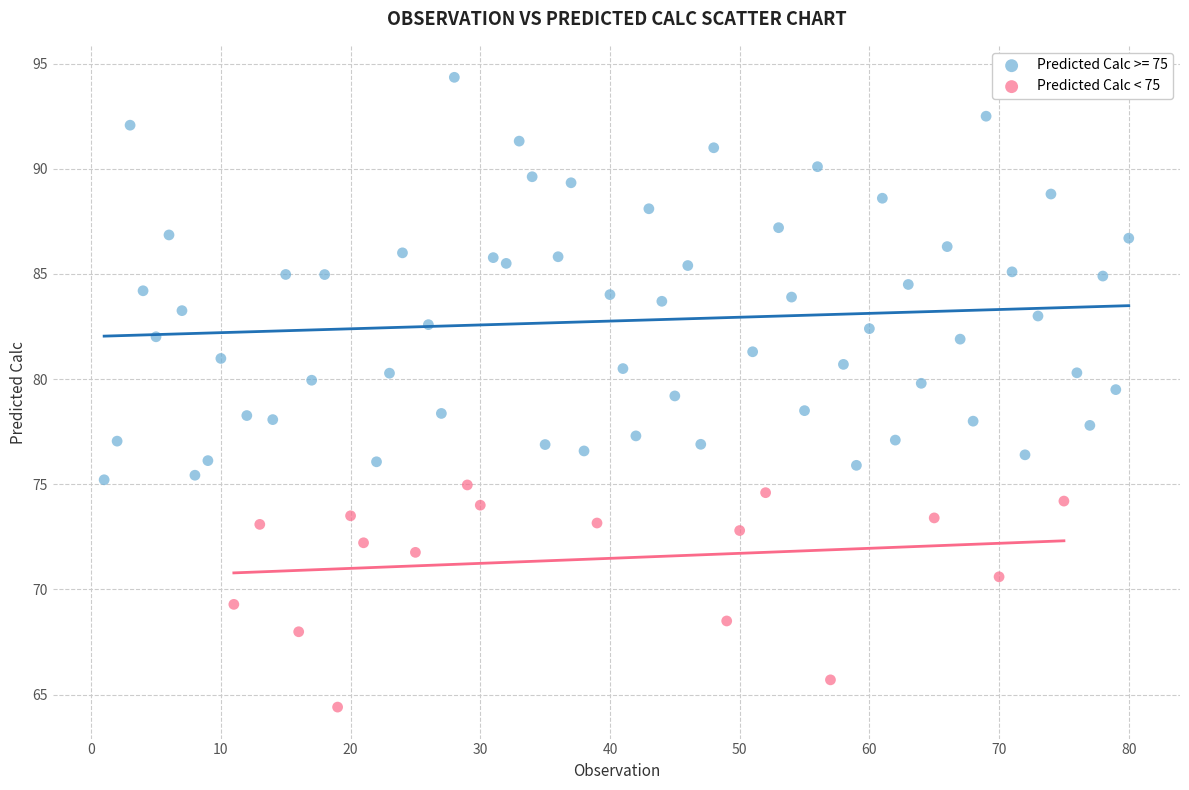

Which series has the widest spread of Y values?

Predicted Calc >= 75